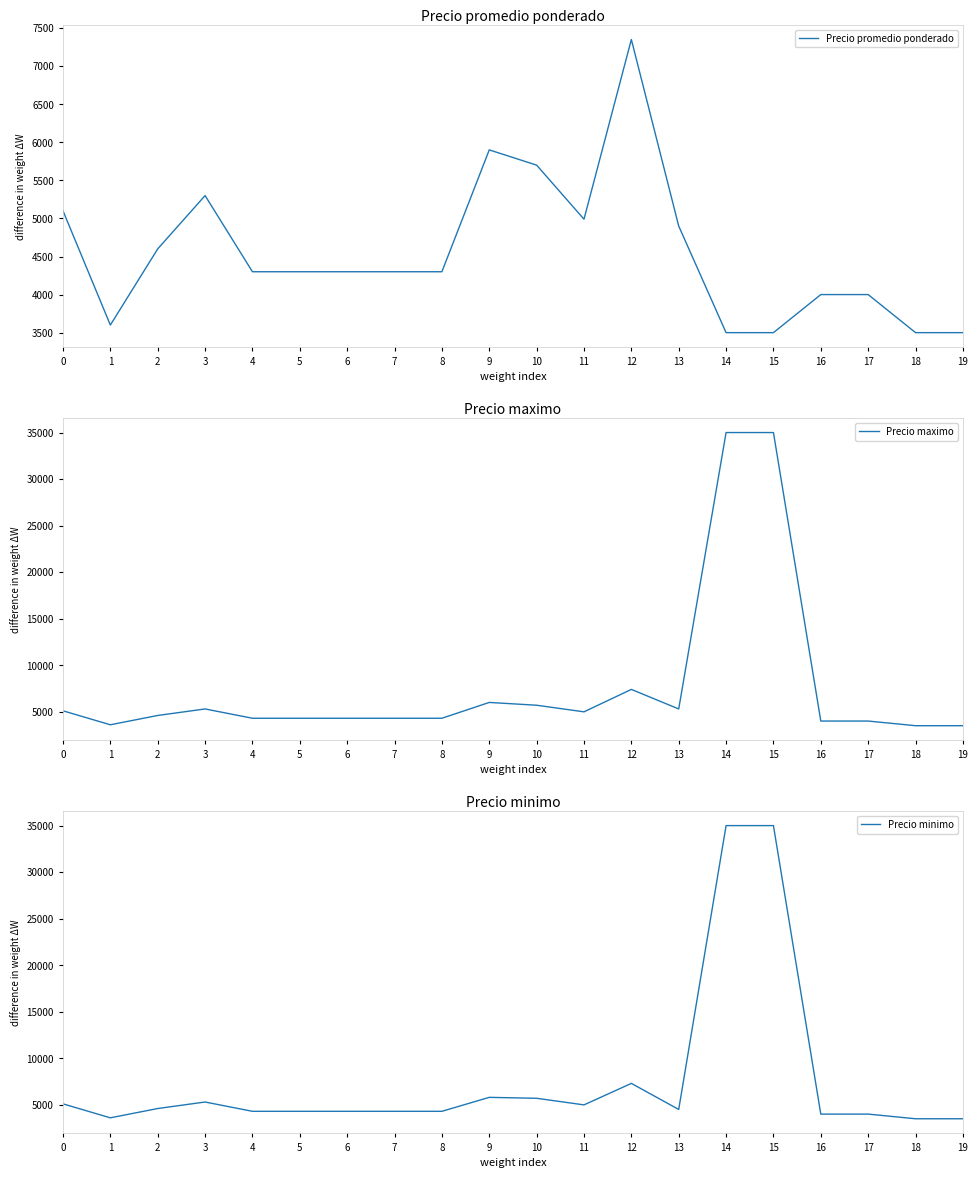

What is the average value of the Precio promedio ponderado series?

4547